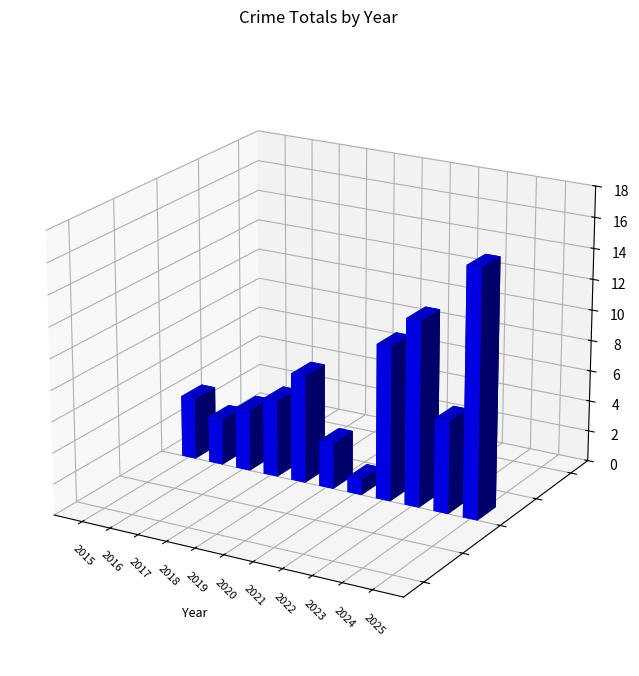

At which label does the data first exceed 5?

2019